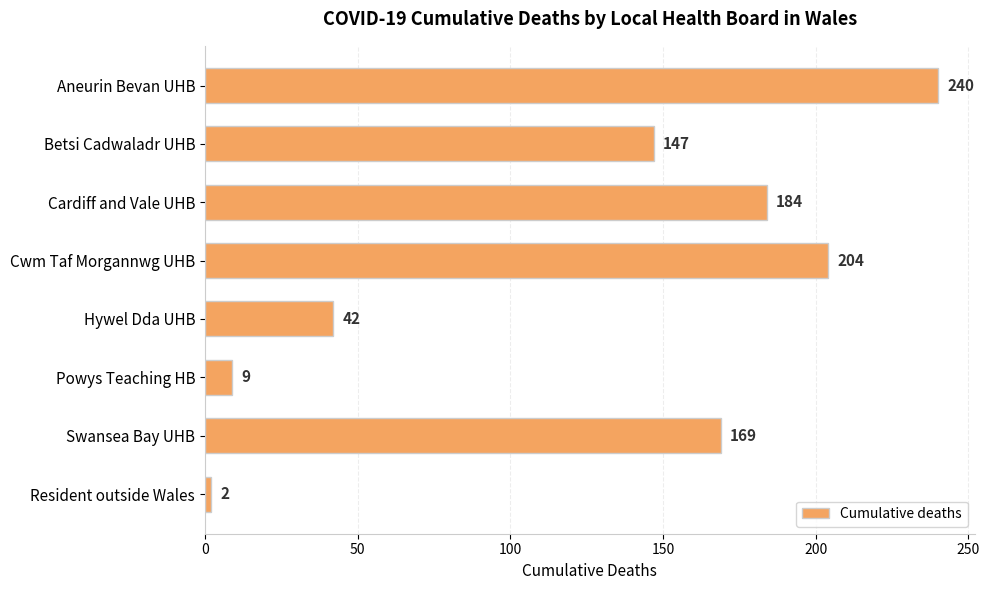

What is the ratio of the value at Swansea Bay UHB to the value at Cardiff and Vale UHB?

0.9